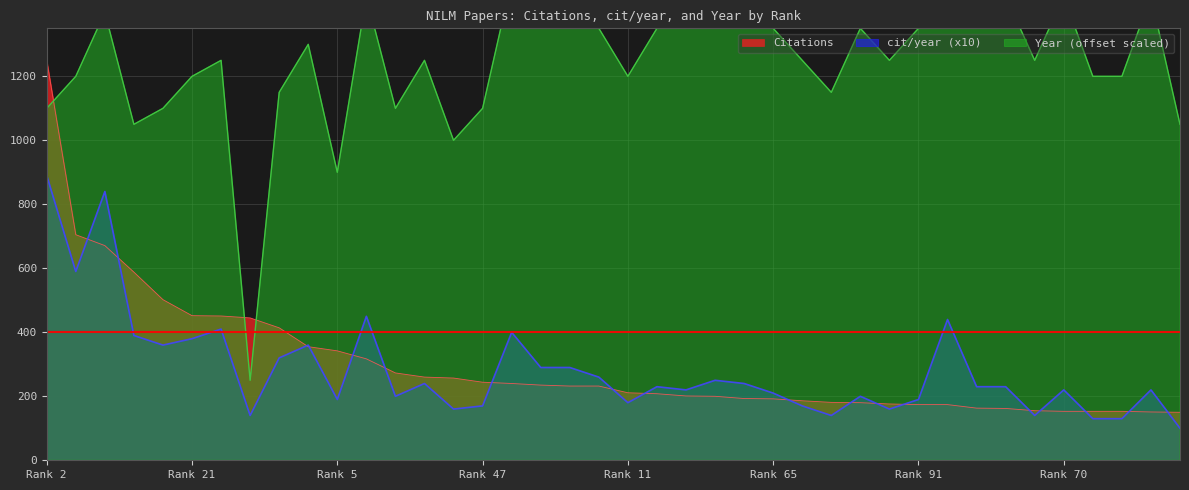

Is it true that Year equals 744 at 66?

False